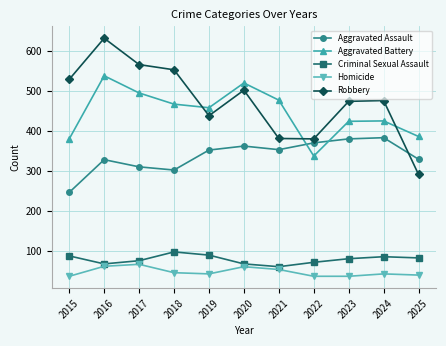

What is the difference between the second highest and minimum values in the Robbery series?

275